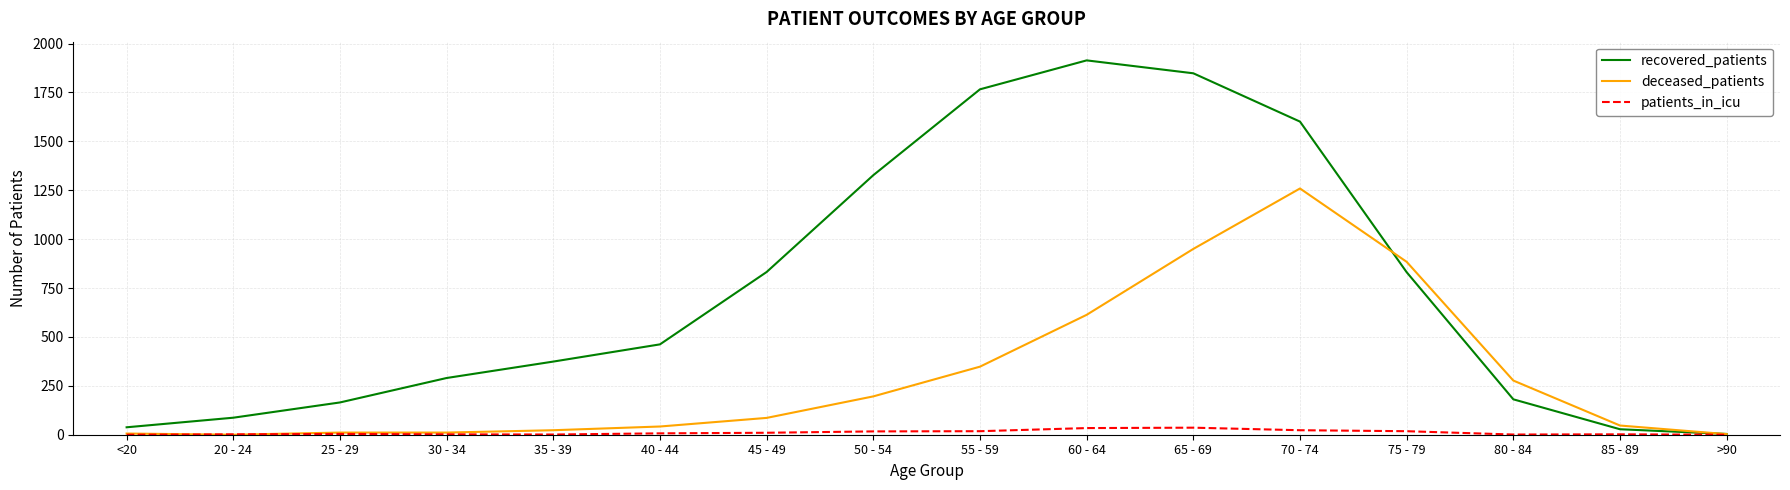

Which series has the largest total across all categories?

recovered_patients